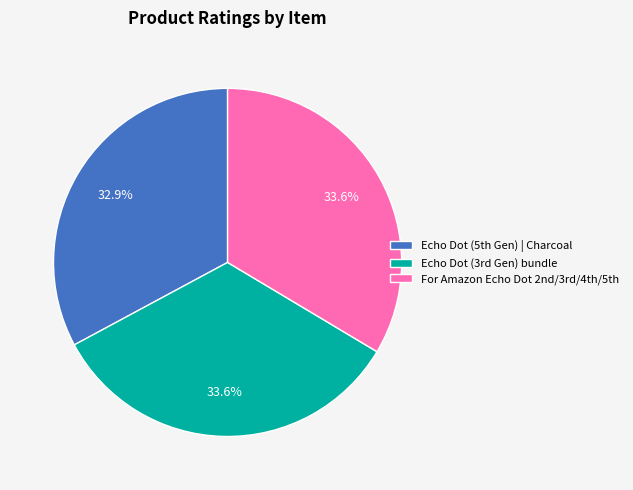

Which slice is the smallest?

Echo Dot (5th Gen) | Charcoal